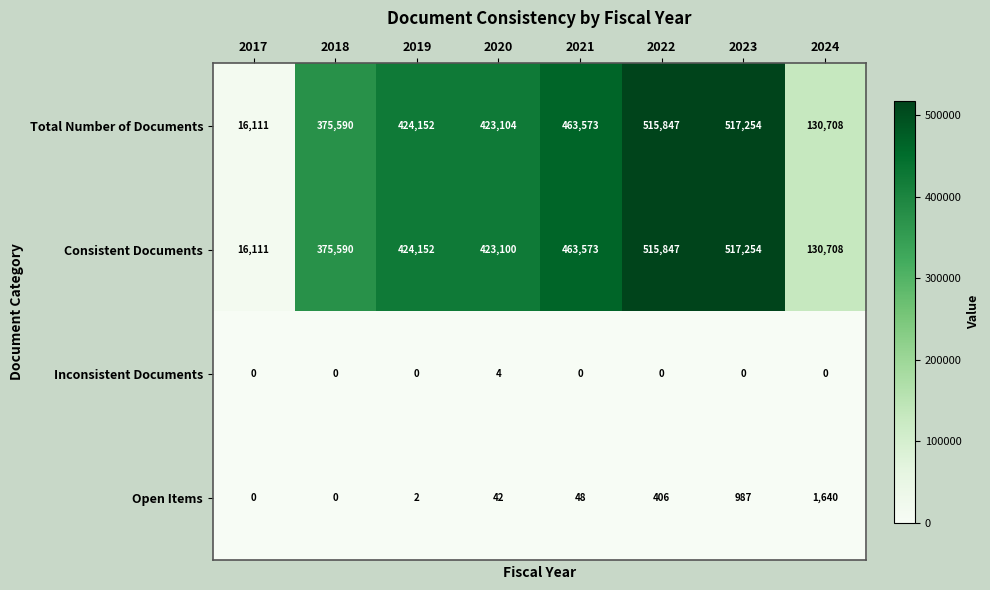

At how many categories does at least one series exceed 242068?

6